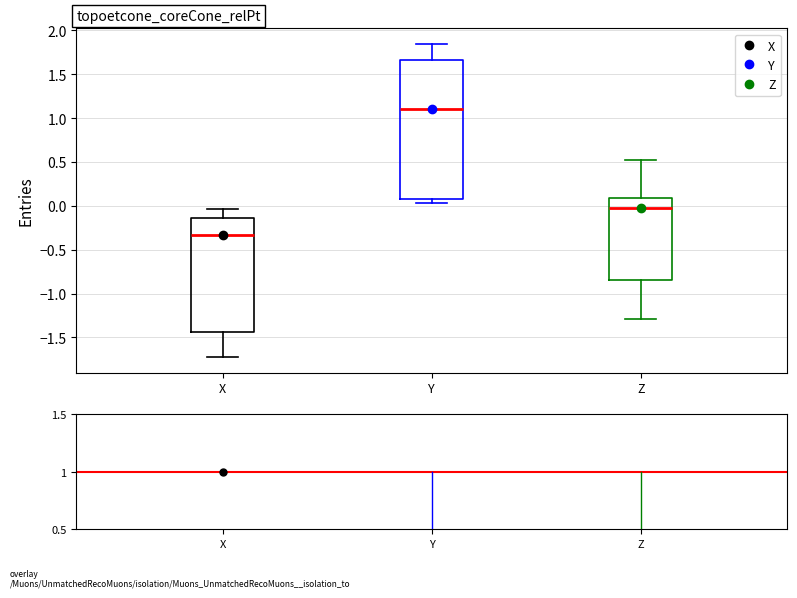

Reading left to right, read every box against the y-axis: the position of its median line, the range the box covers, and the ends of its whiskers. The values are not printed on the chart, so give them approximately, as read against the axis.

X: median -0.35, box -1.45 to -0.15, whiskers -1.70 to -0.05
Y: median 1.10, box 0.10 to 1.65, whiskers 0.05 to 1.85
Z: median -0.05, box -0.85 to 0.10, whiskers -1.30 to 0.50